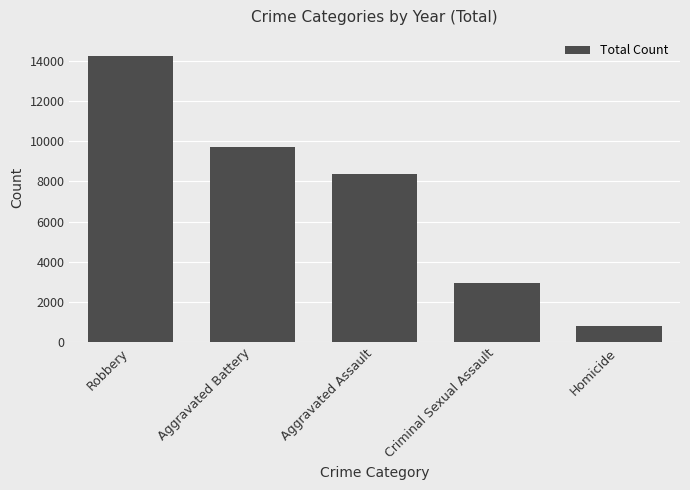

The value at Aggravated Assault is 8380. True or false?

True